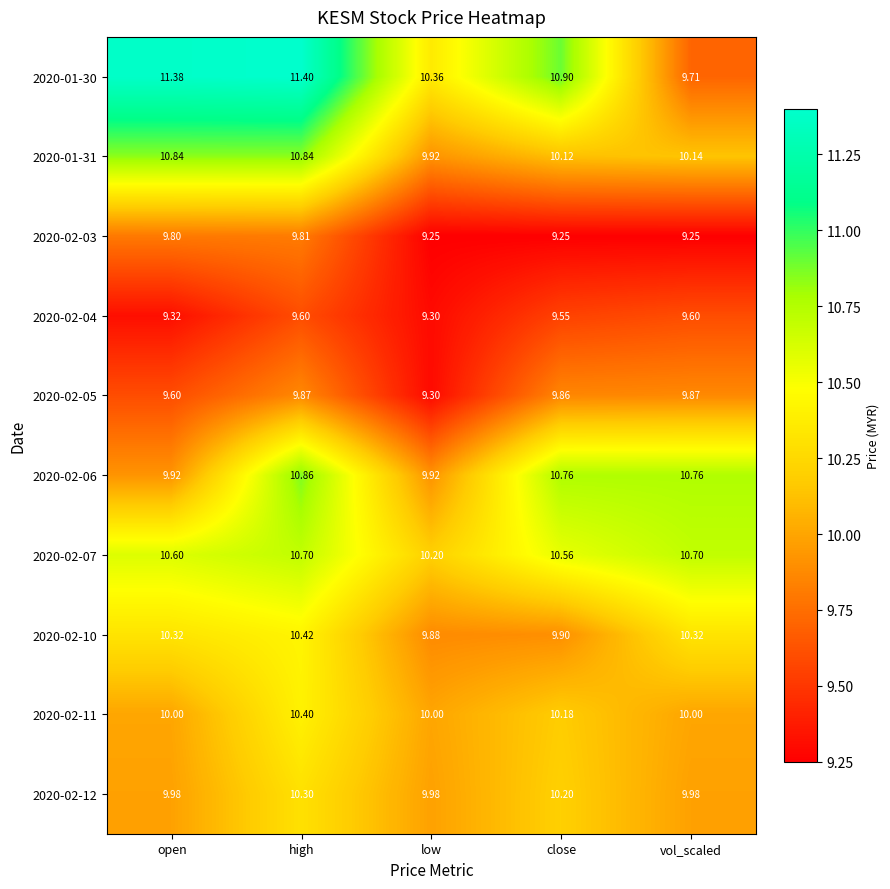

Where is 2020-02-05 nearest to the value 9?

low